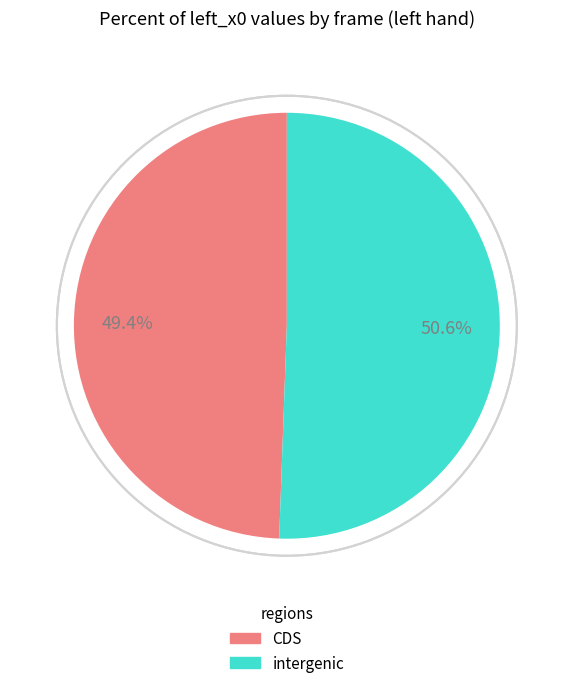

Is there a majority slice in this chart?

Yes